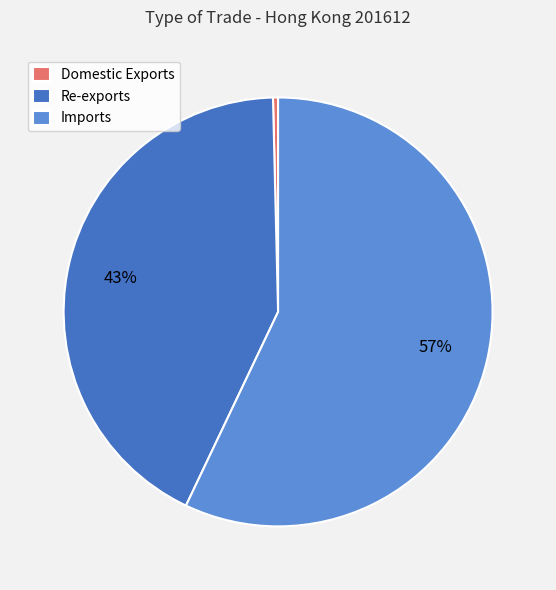

Is there a majority slice in this chart?

Yes